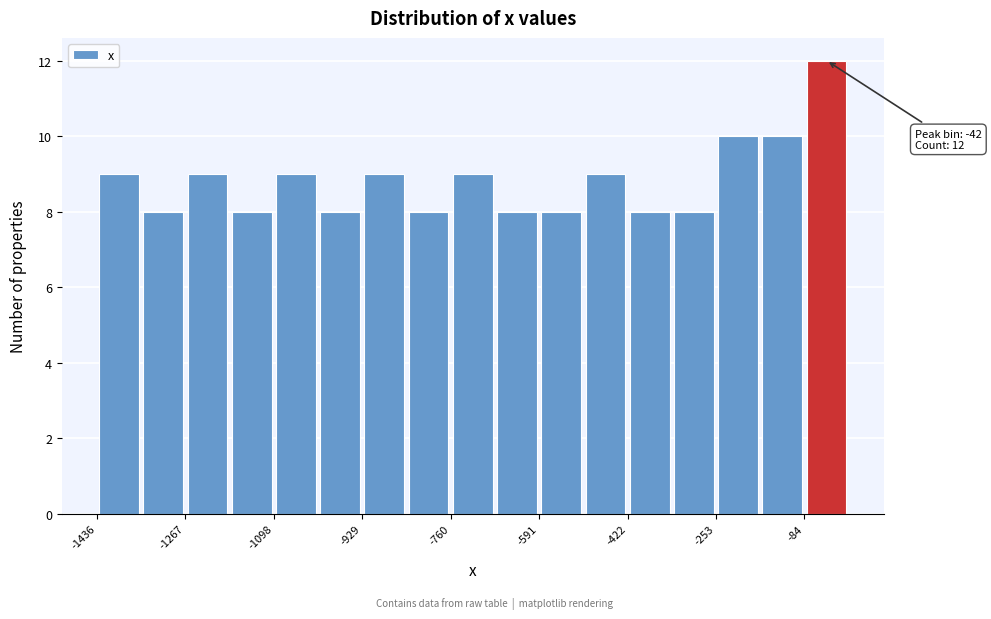

Over which range of the x-axis is the bar tallest?

-80 to 0